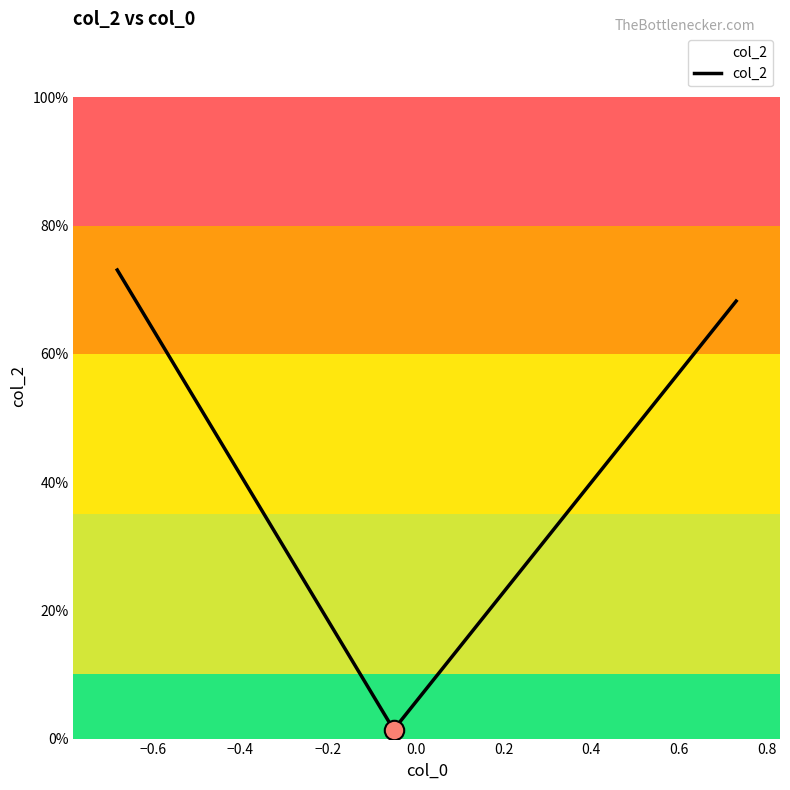

Reading left to right, extract all data points from this chart.

0.7	0.0	0.7